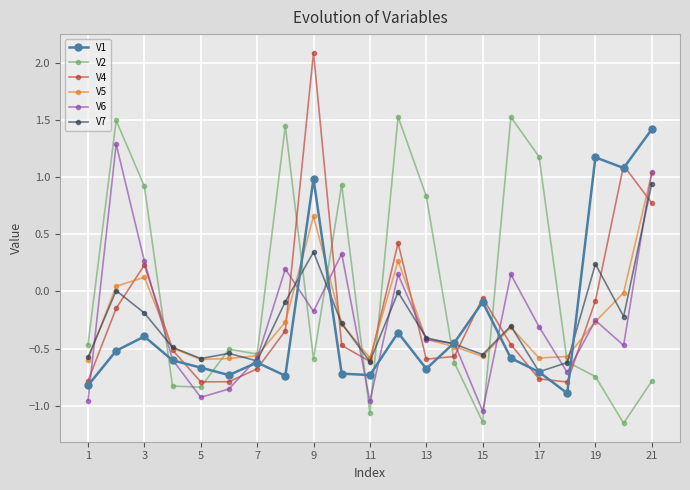

Does the chart have visible grid lines?

Yes